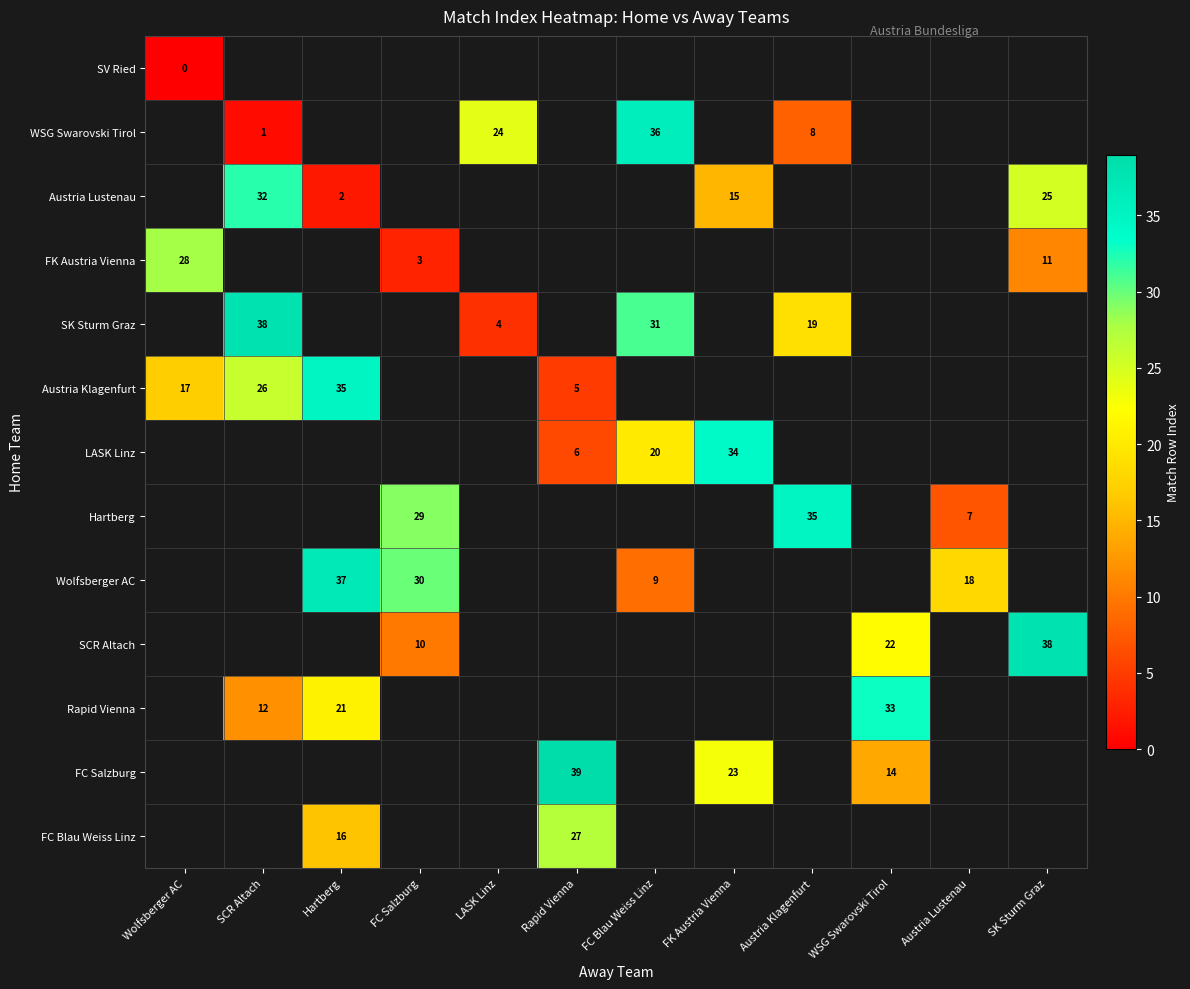

What is the difference between the highest and lowest values at Wolfsberger AC?

28.0